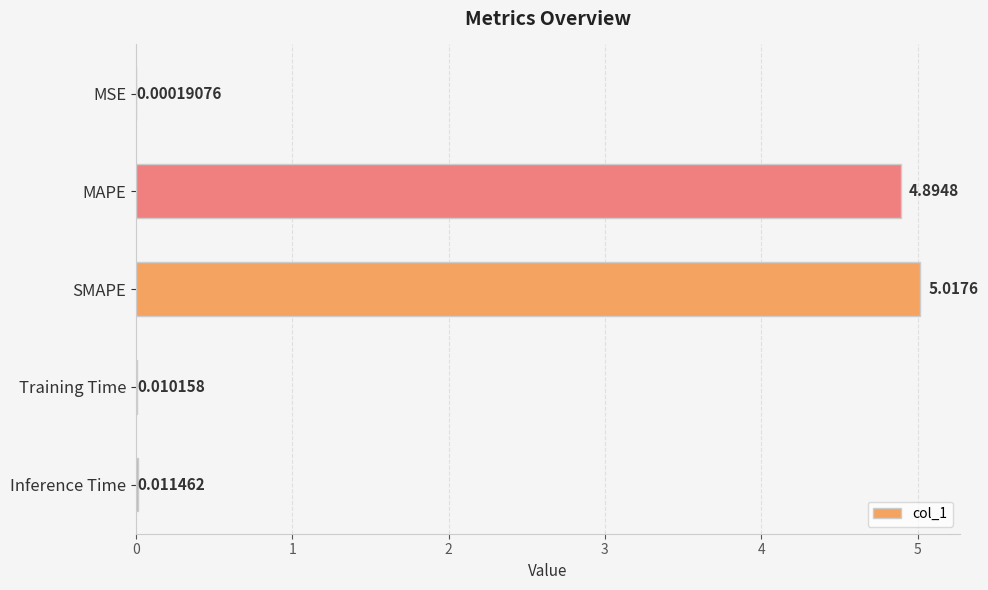

What is the change in value from MAPE to Inference Time?

-4.9